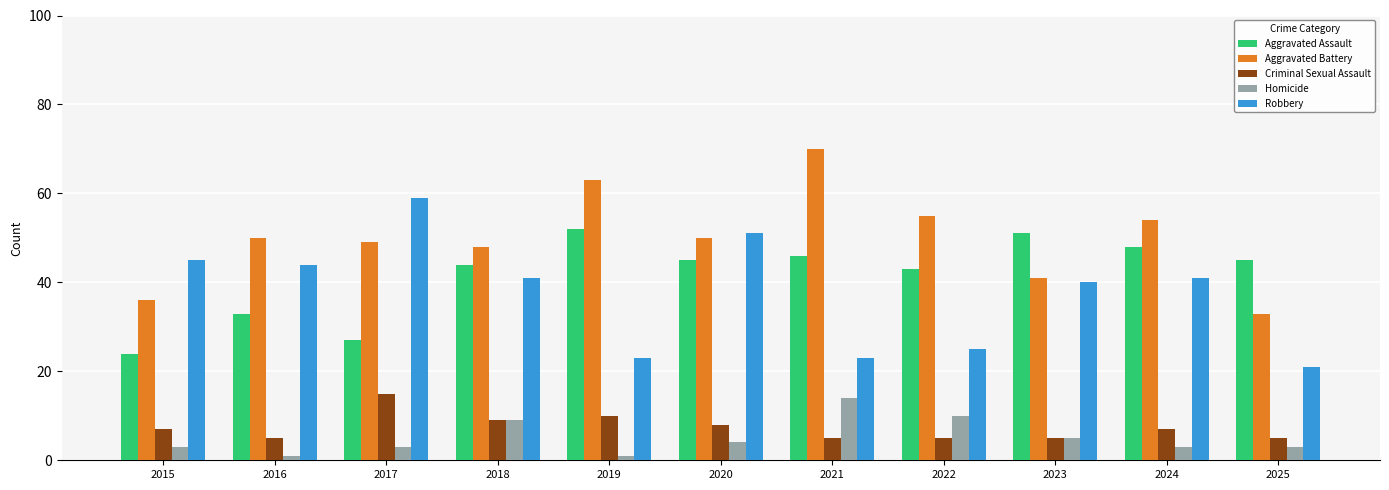

How many categories are shown in the chart?

11